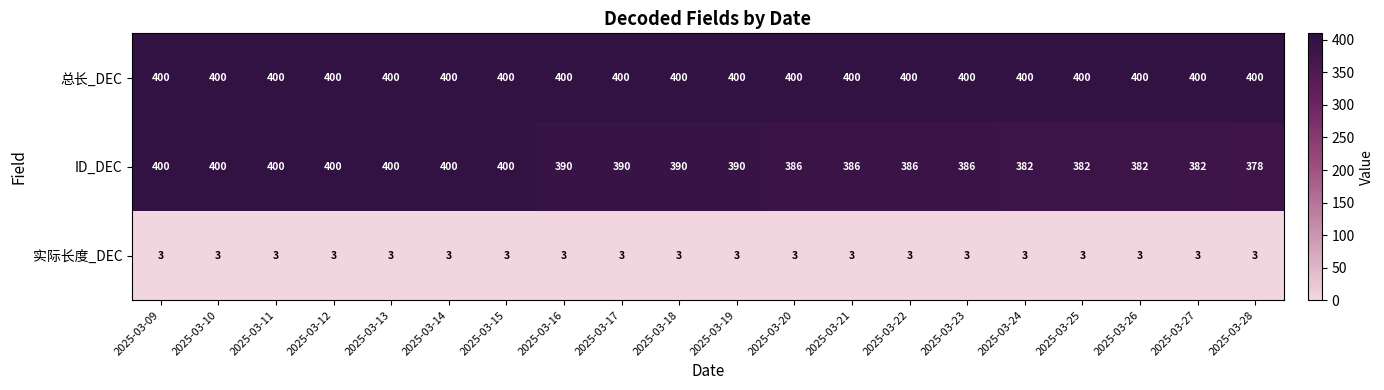

Read the 实际长度_DEC value at 2025-03-13.

3